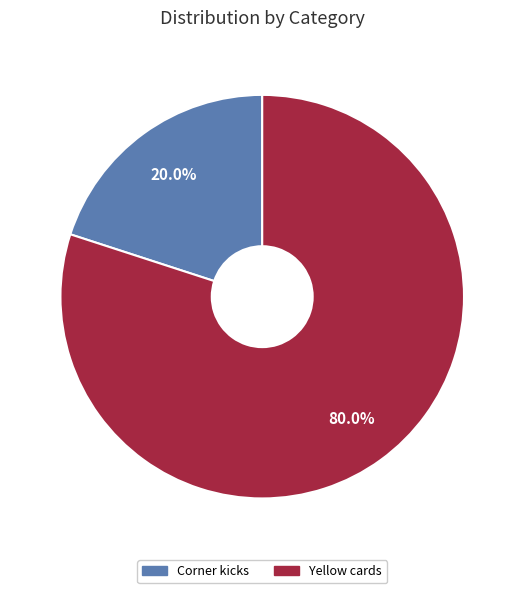

How many segments does this pie chart have?

2